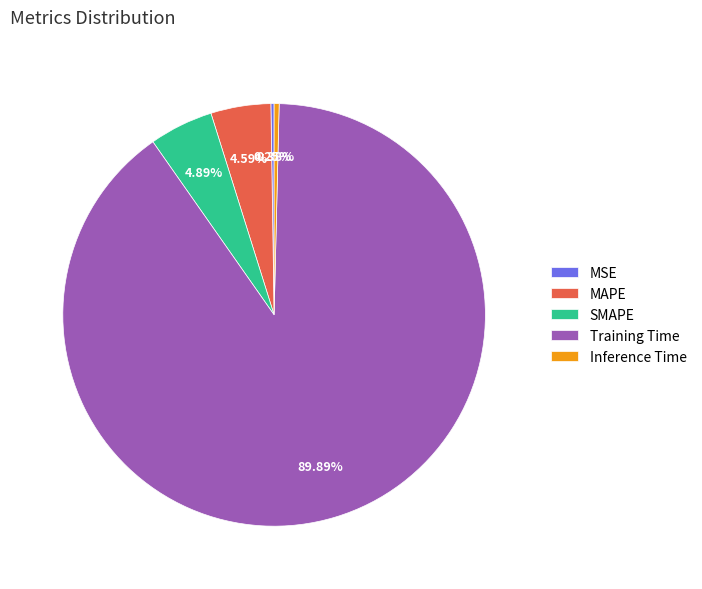

Is it true that MAPE is 18% of the pie?

False